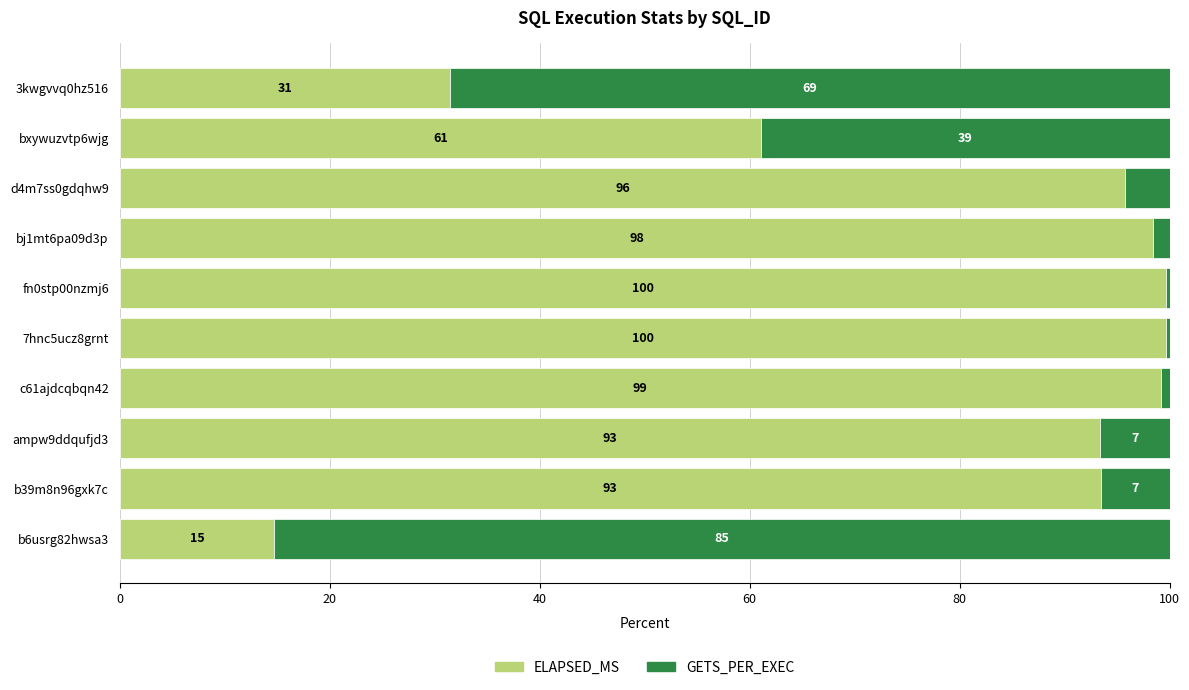

At which label is ELAPSED_MS closest to 57?

bxywuzvtp6wjg